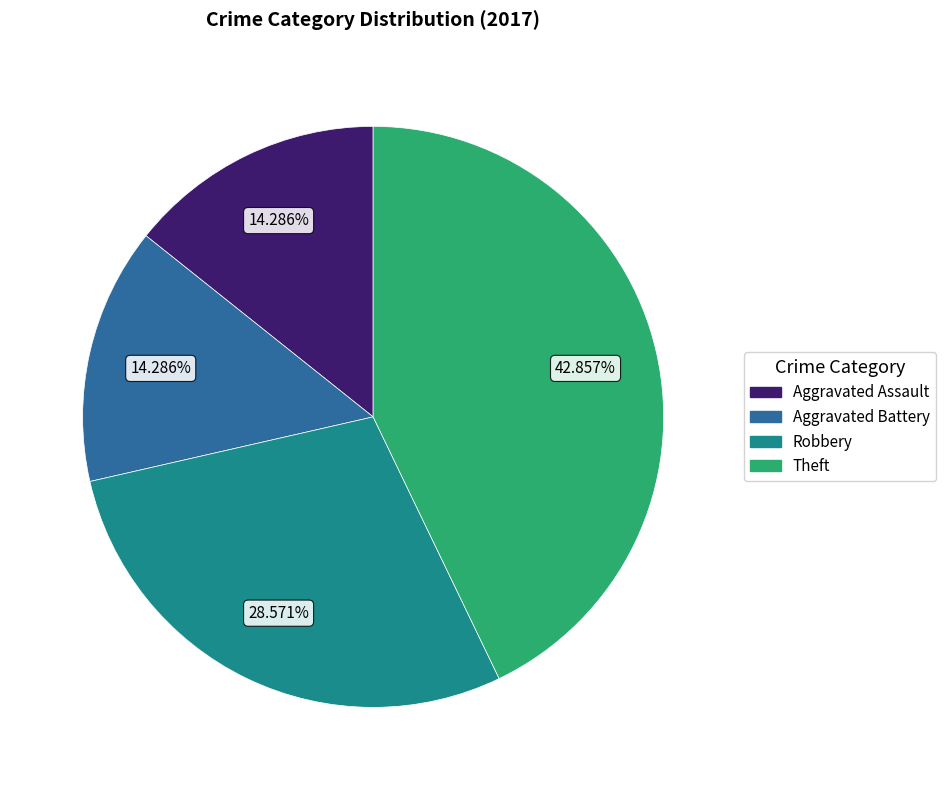

Is there any slice that represents more than half of the pie?

No